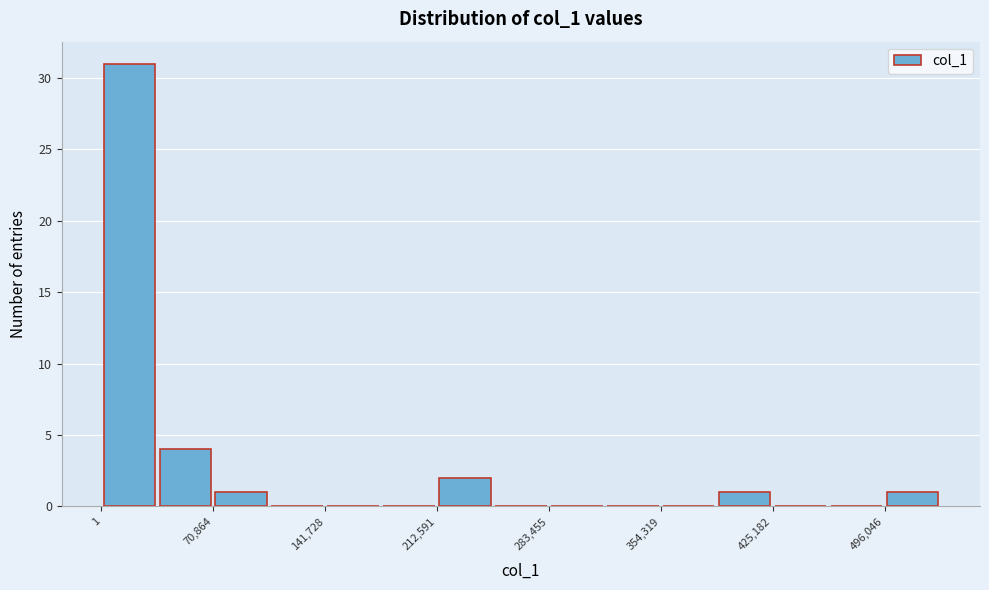

Around what value on the x-axis is the tallest bar? Give the approximate position of its centre, as read against the axis.

20000